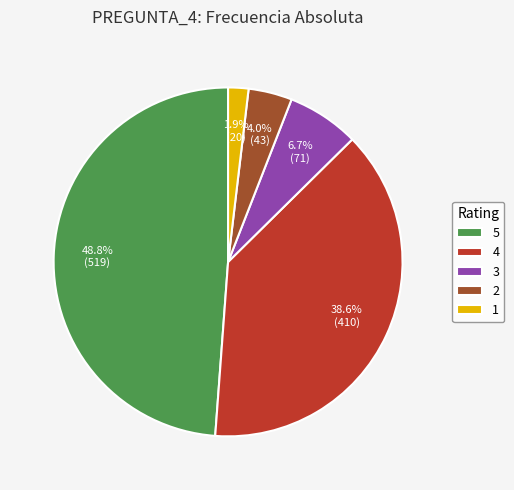

What is the ratio of the value at 2 to the value at 1?

2.1